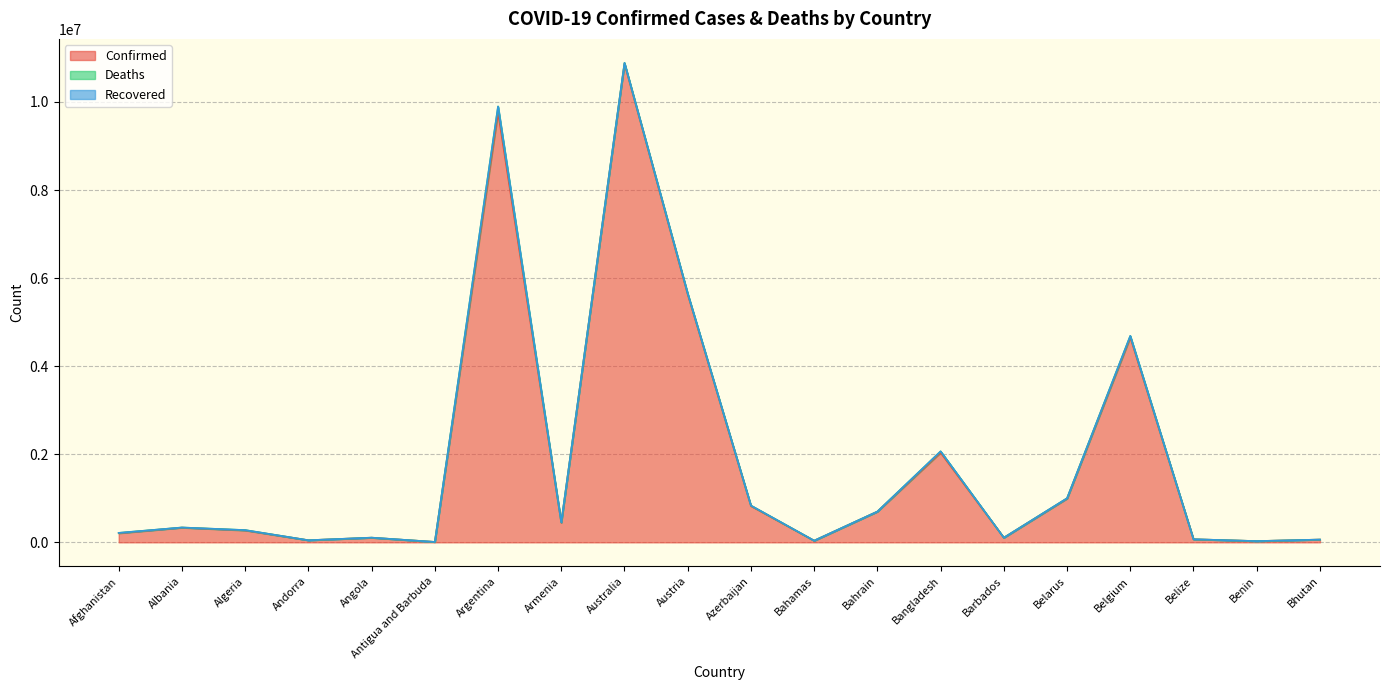

At which category does the chart reach its peak across all series?

Australia